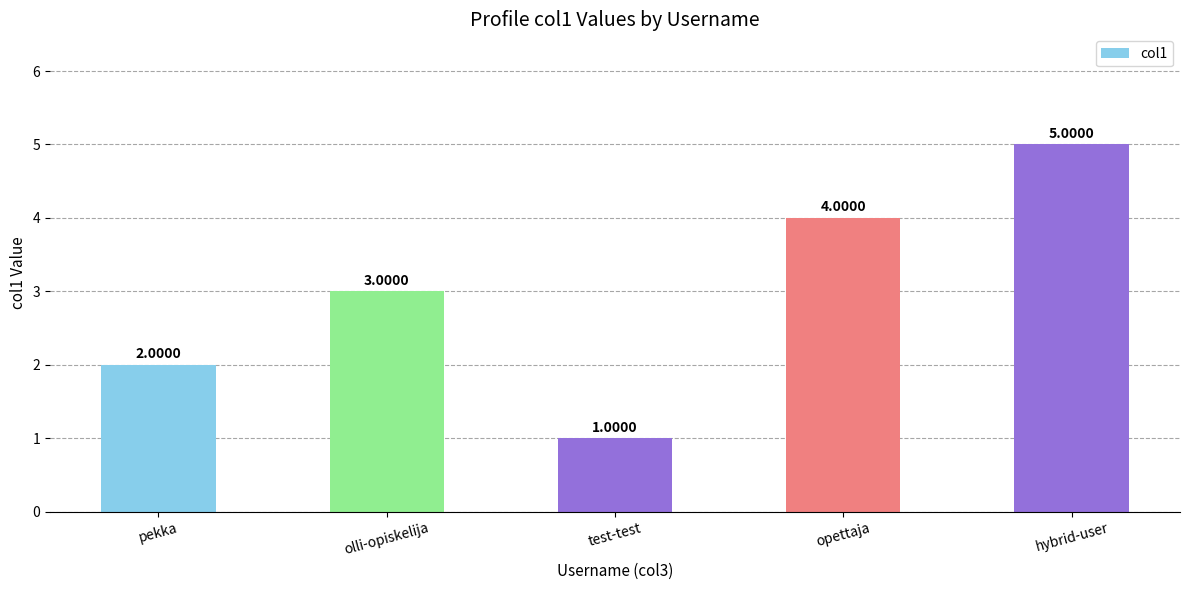

List the labels in order of value, smallest first.

test-test, pekka, olli-opiskelija, opettaja, hybrid-user